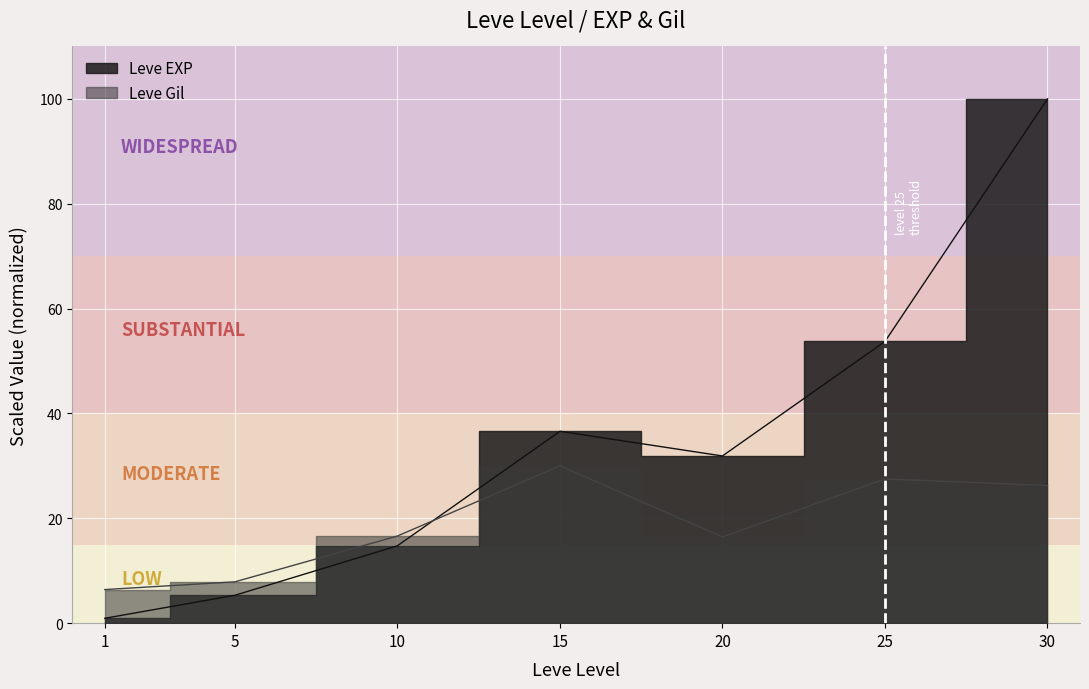

What is the spread (max minus min) of values at 30?

73.7